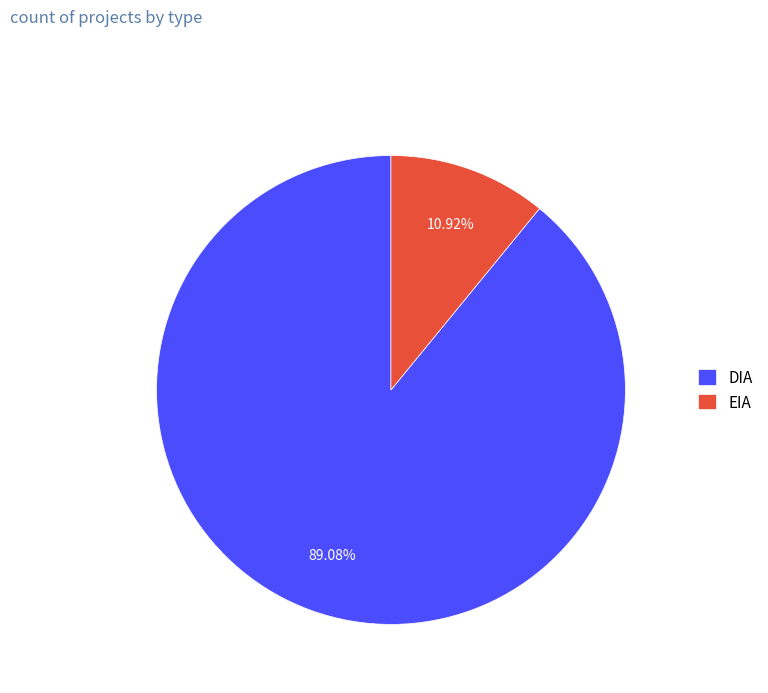

Combined, what portion of the pie is EIA and DIA?

100.0%